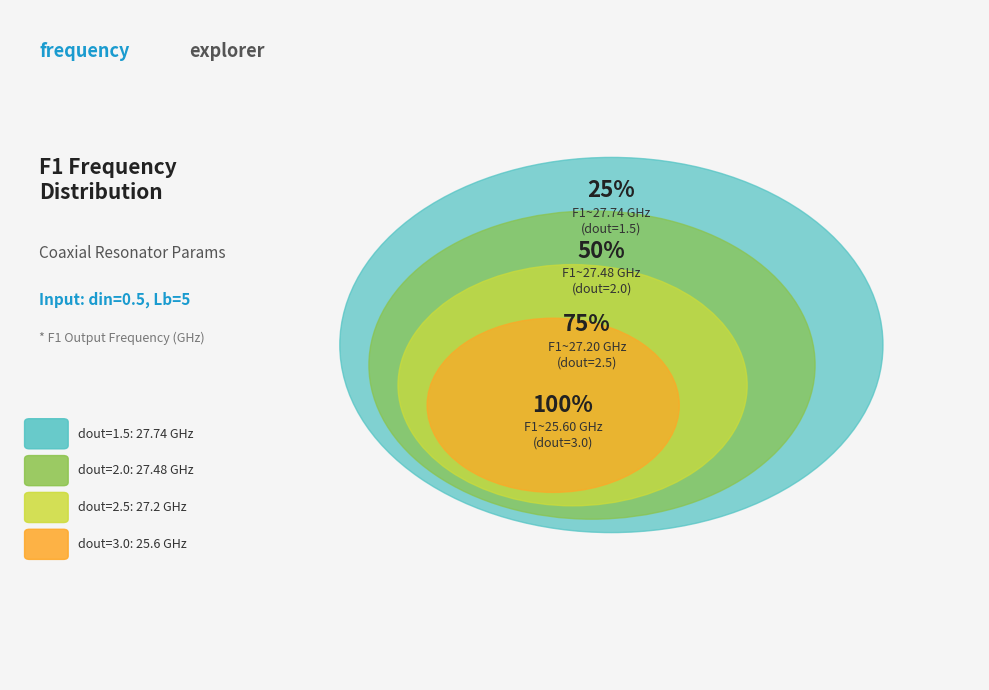

How many slices are in this pie chart?

4